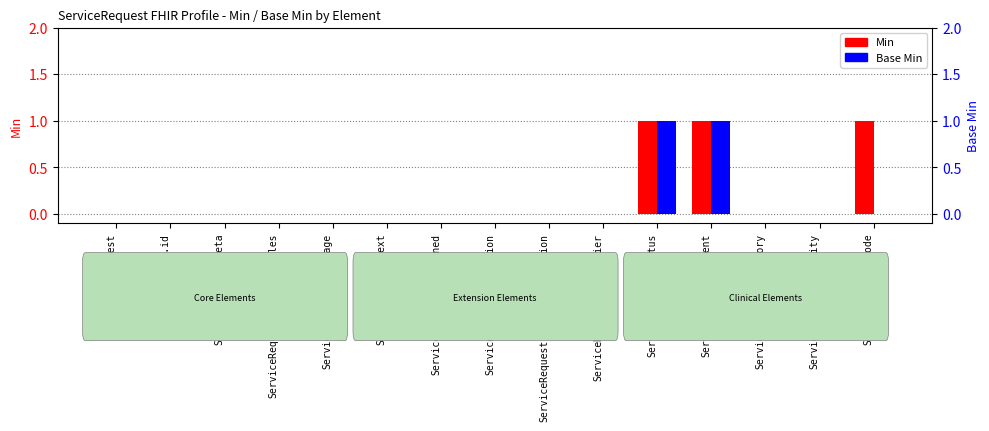

At ServiceRequest.modifierExtension, list the series in order from smallest to largest.

Min, Base Min